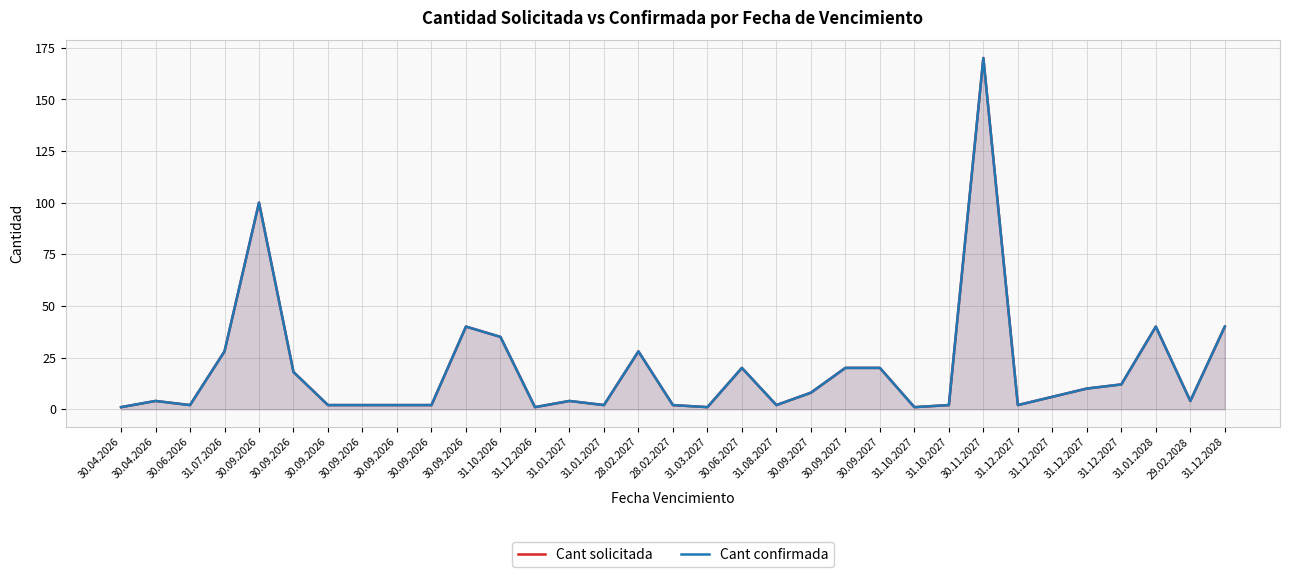

True or false: Cant solicitada and Cant confirmada cross at least once.

False